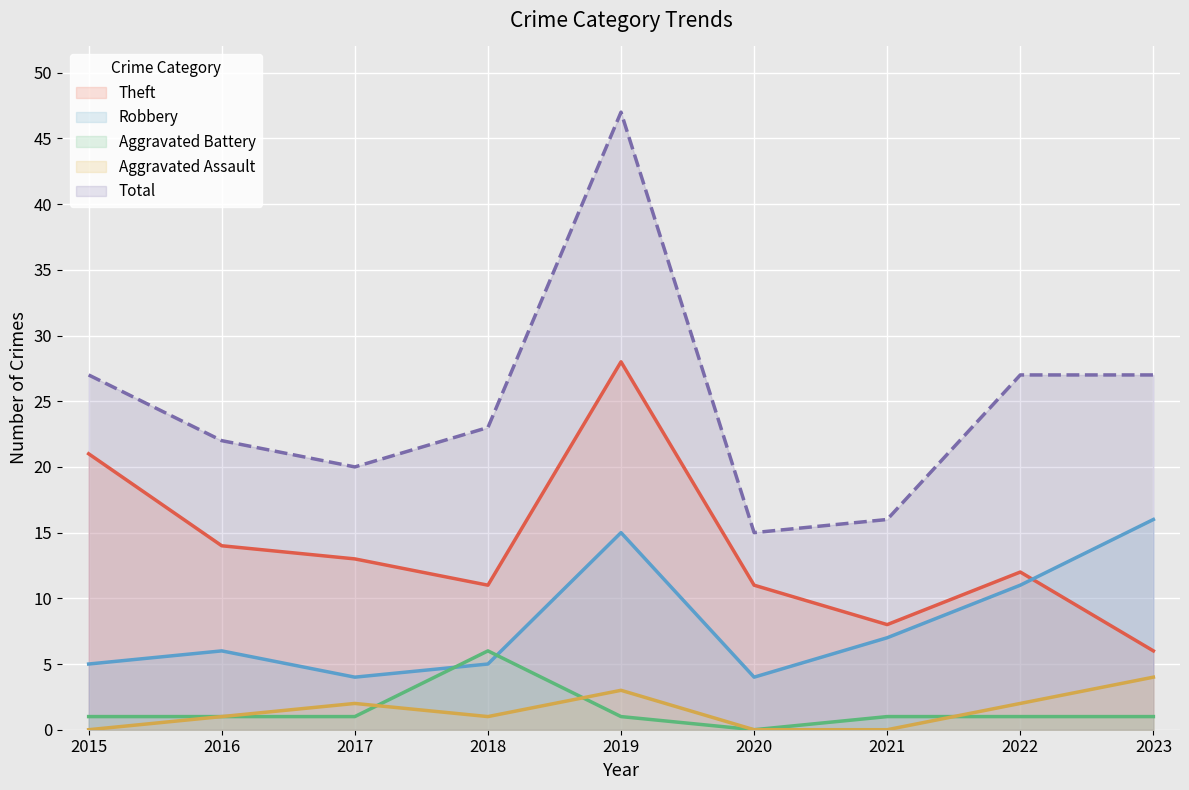

True or false: Theft and Aggravated Battery cross at least once.

False